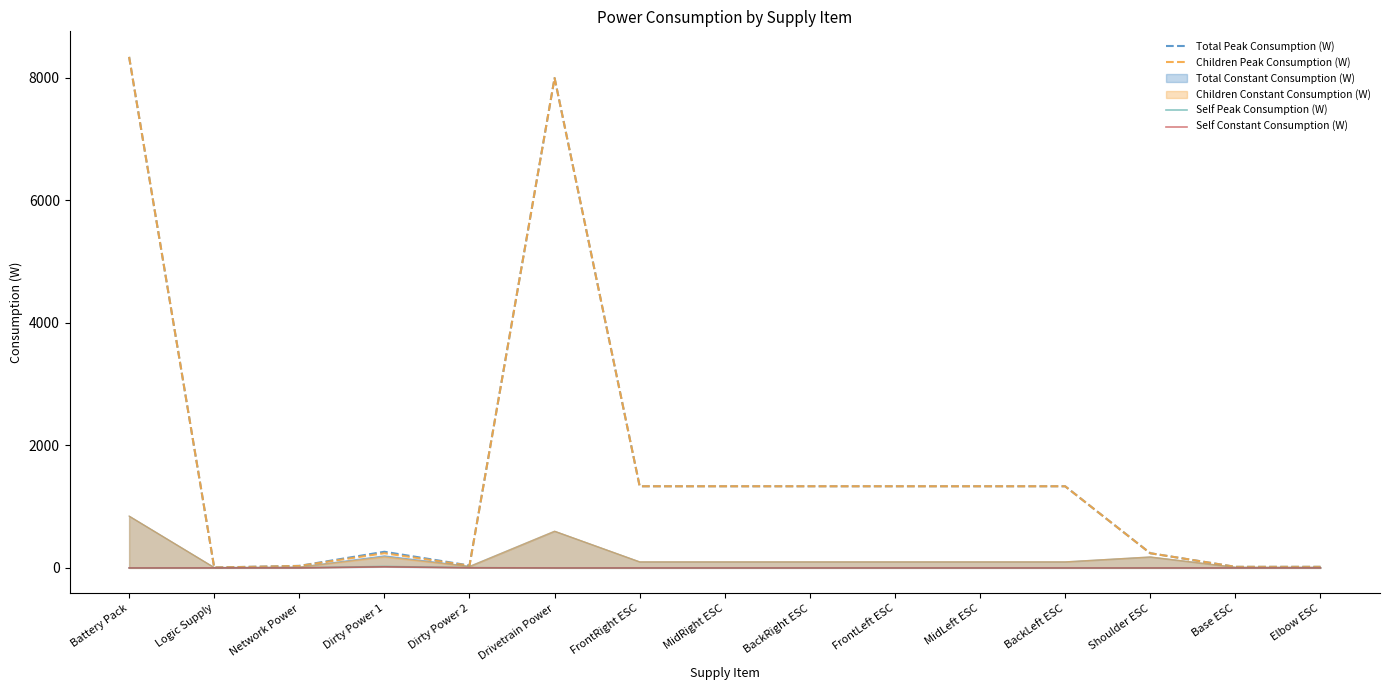

Which category has the lowest value in the Total Peak Consumption (W) series?

Logic Supply